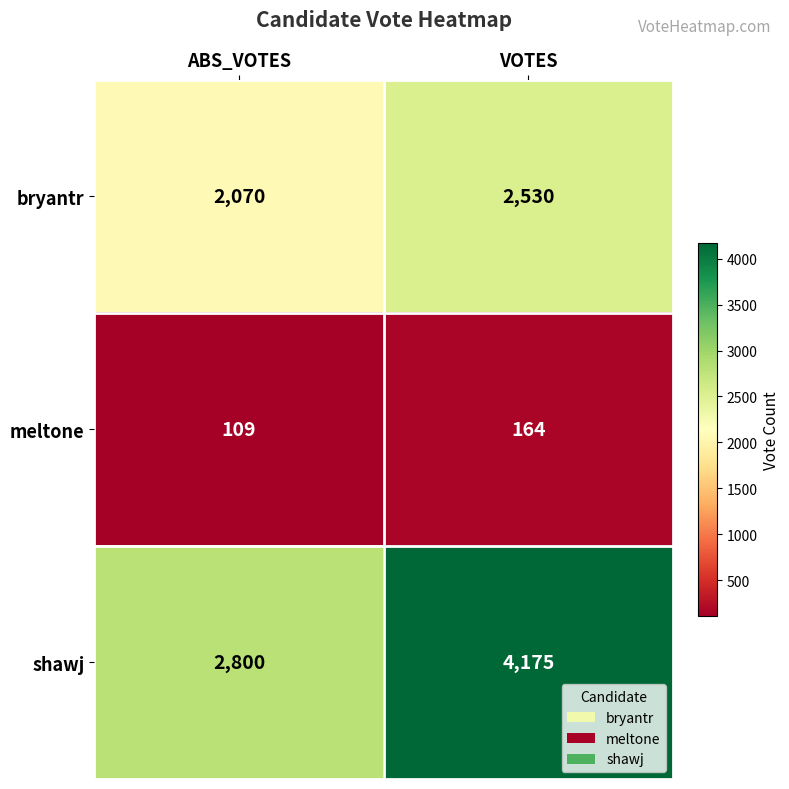

Reading left to right, list all the values displayed in this chart.

bryantr: 2070	2530
meltone: 109	164
shawj: 2800	4175